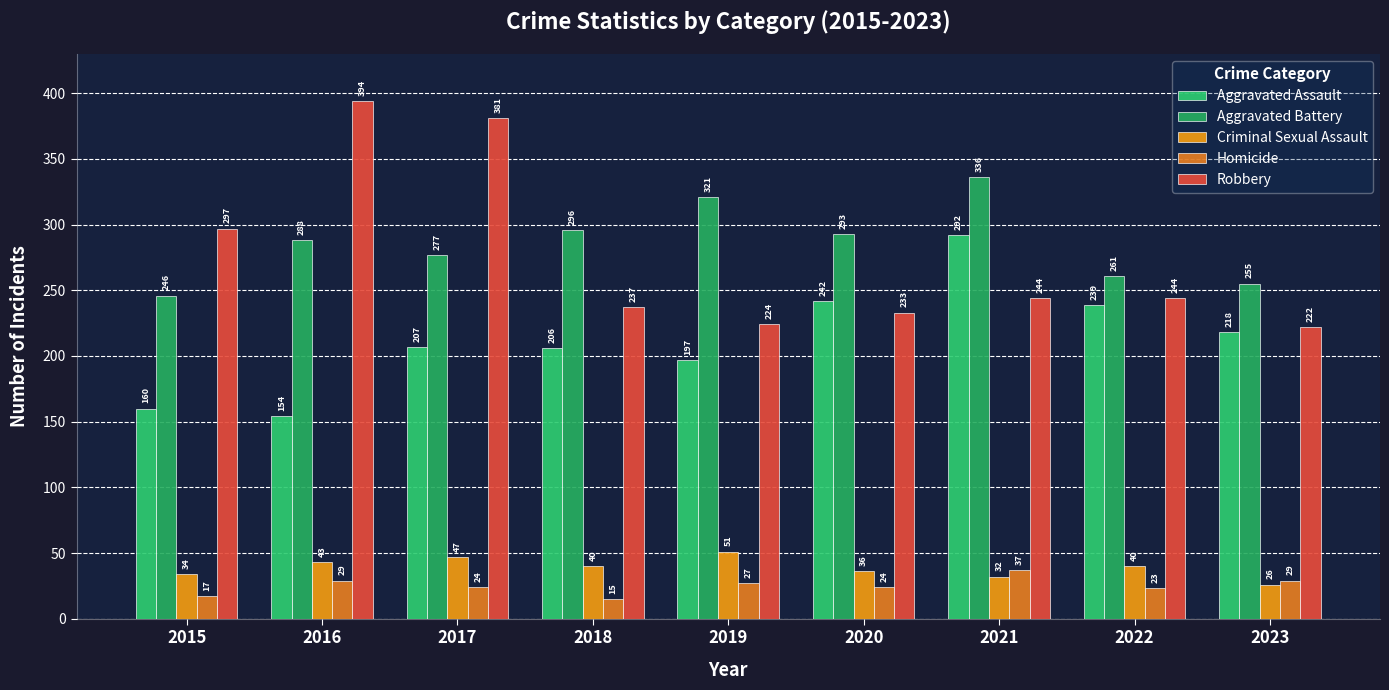

Rank the series at 2016 from lowest to highest value.

Homicide, Criminal Sexual Assault, Aggravated Assault, Aggravated Battery, Robbery